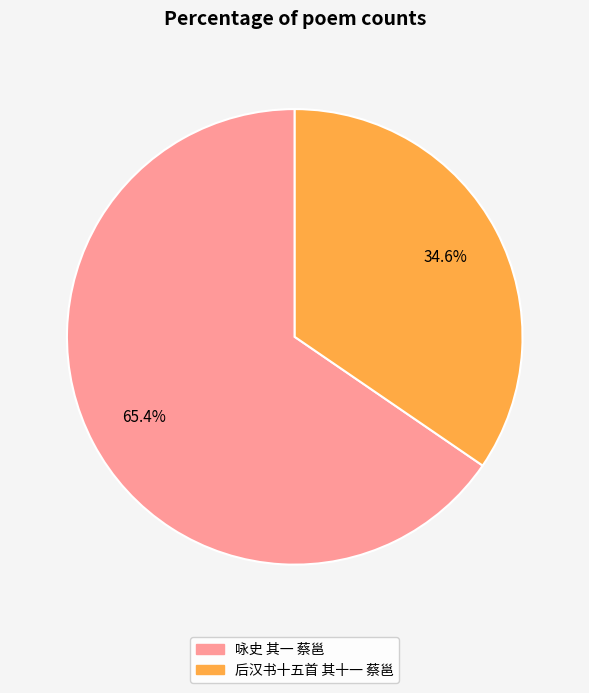

To the nearest percent, what is the combined percentage of 咏史 其一 蔡邕 and 后汉书十五首 其十一 蔡邕?

100%